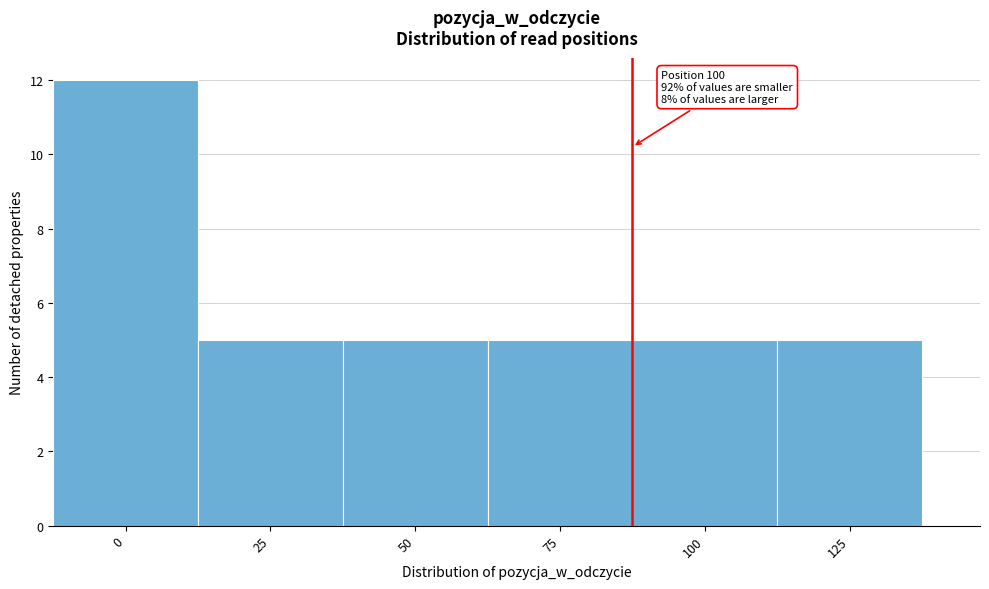

Reading left to right, list all the values displayed in this chart.

0=12	25=5	50=5	75=5	100=5	125=5